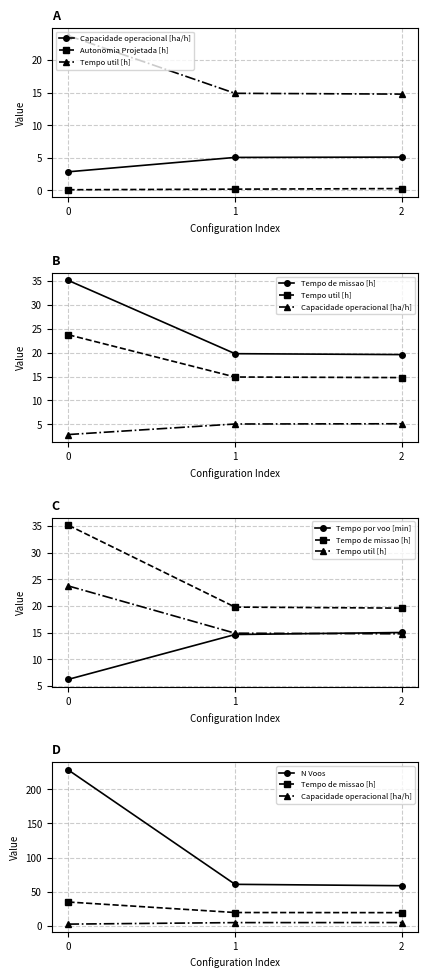

Which series has the largest total across all categories?

N Voos